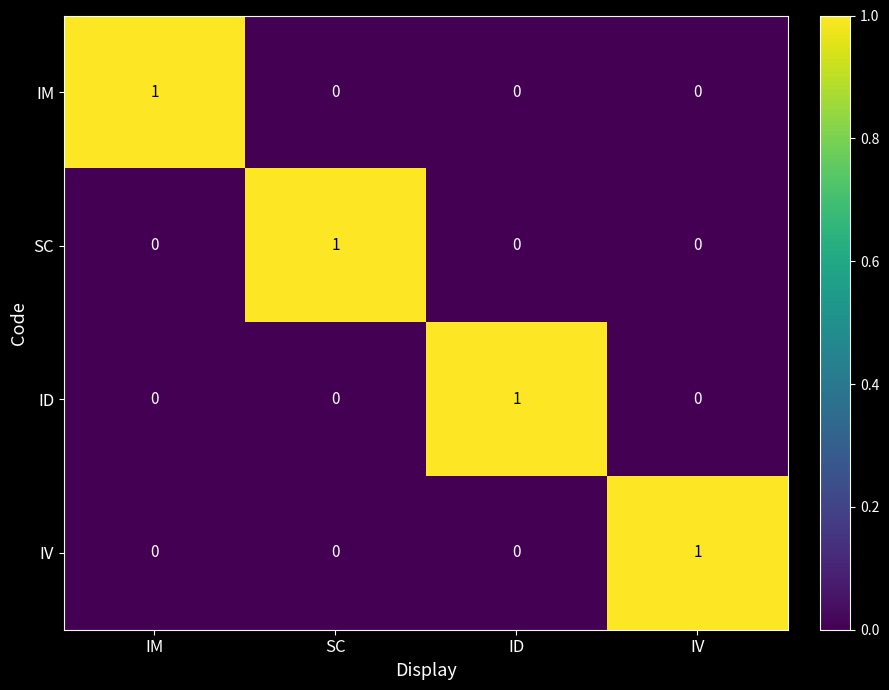

Reading left to right, extract all data points from this chart.

IM: IM=1	SC=0	ID=0	IV=0
SC: IM=0	SC=1	ID=0	IV=0
ID: IM=0	SC=0	ID=1	IV=0
IV: IM=0	SC=0	ID=0	IV=1